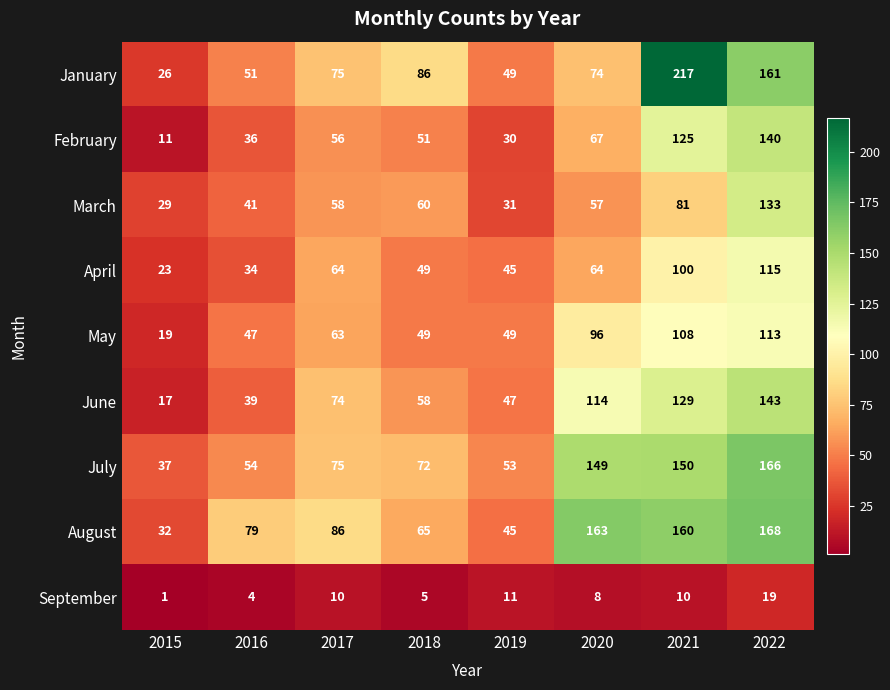

What is the sum of all January values?

739